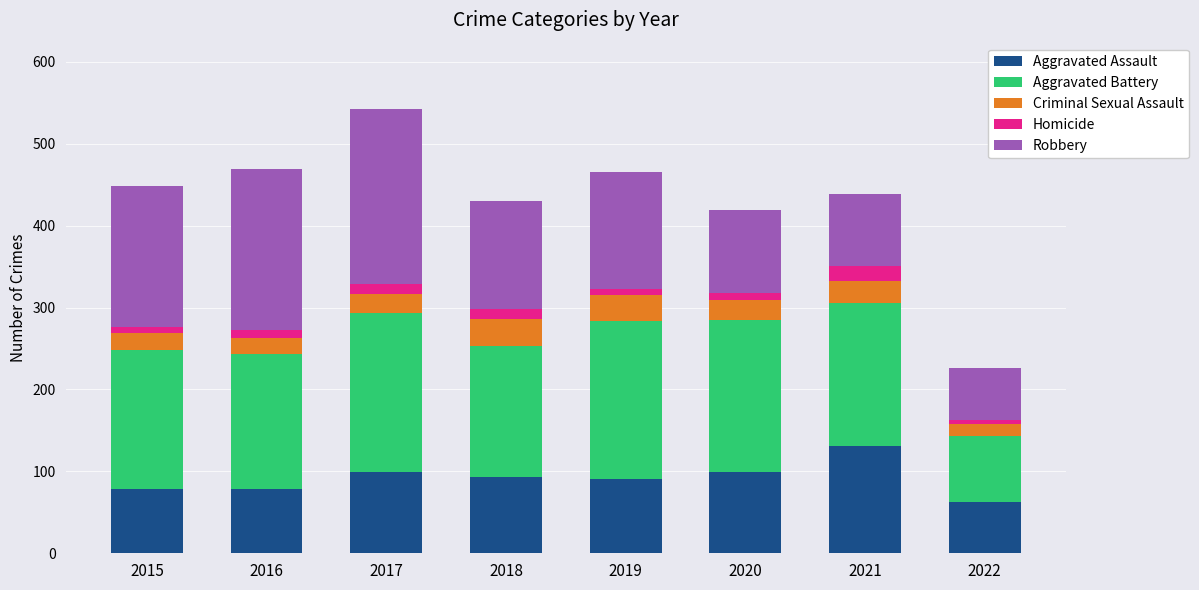

The value of Aggravated Assault at 2022 is 100. True or false?

False